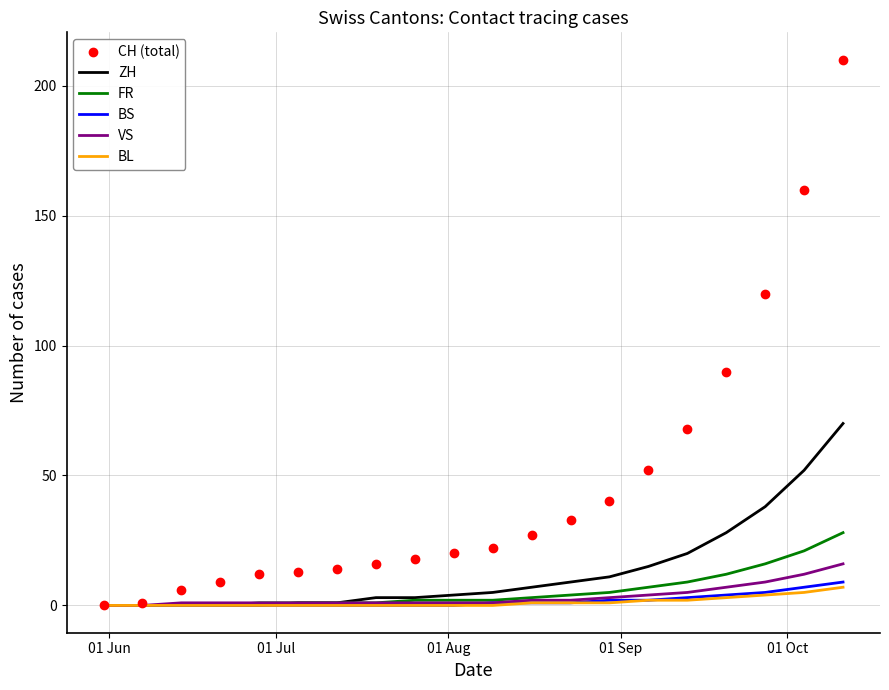

Which series has the largest total across all categories?

CH (total)